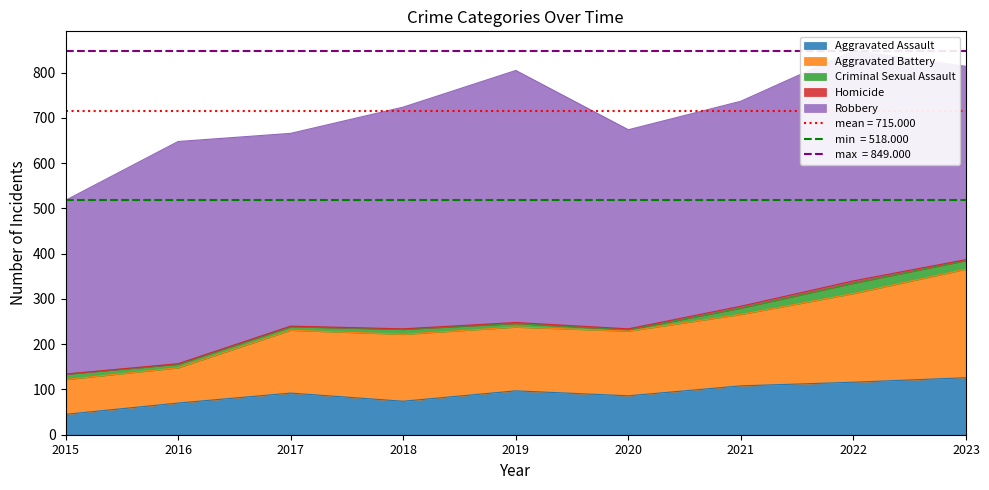

How many lines are shown in the chart?

5